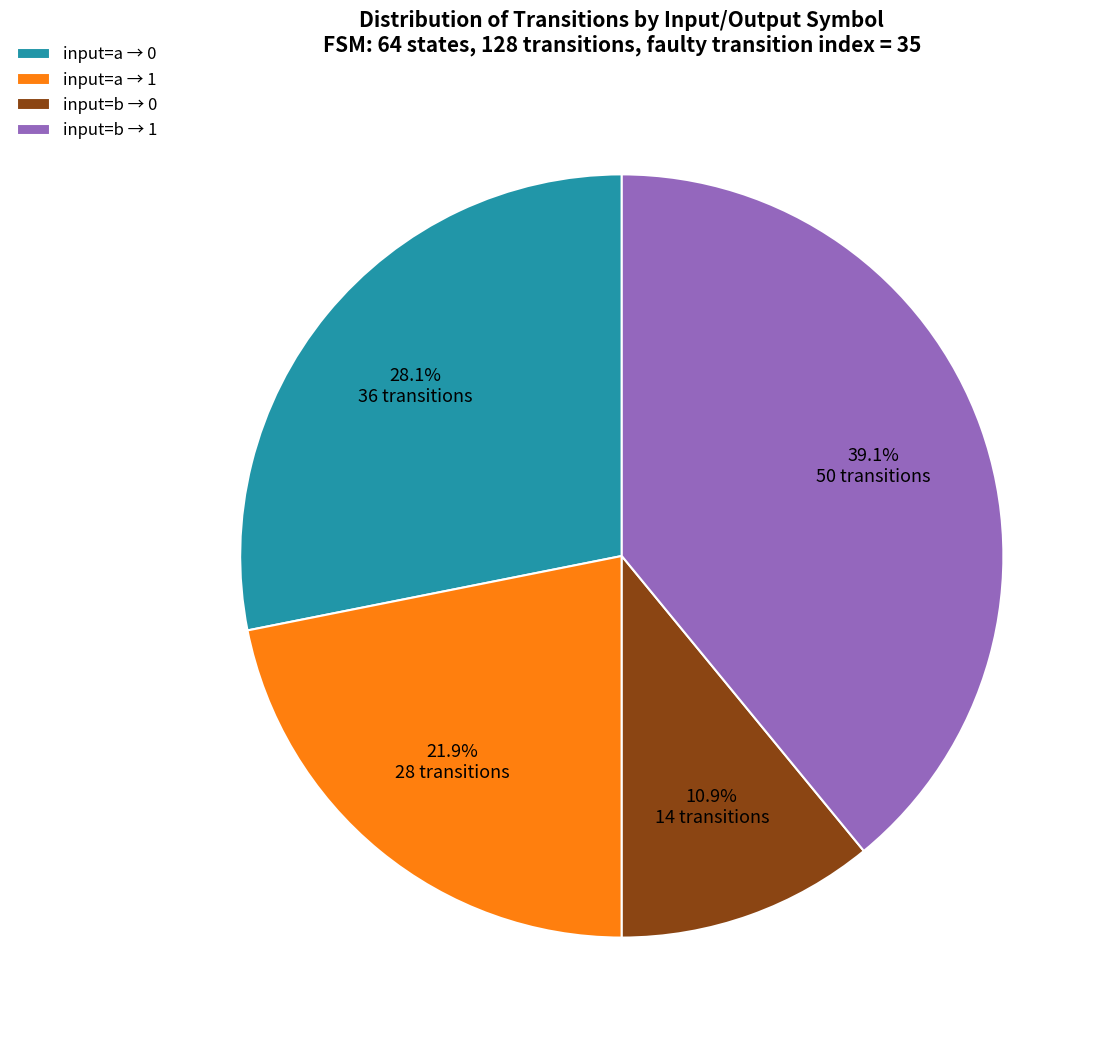

How many slices are in this pie chart?

4